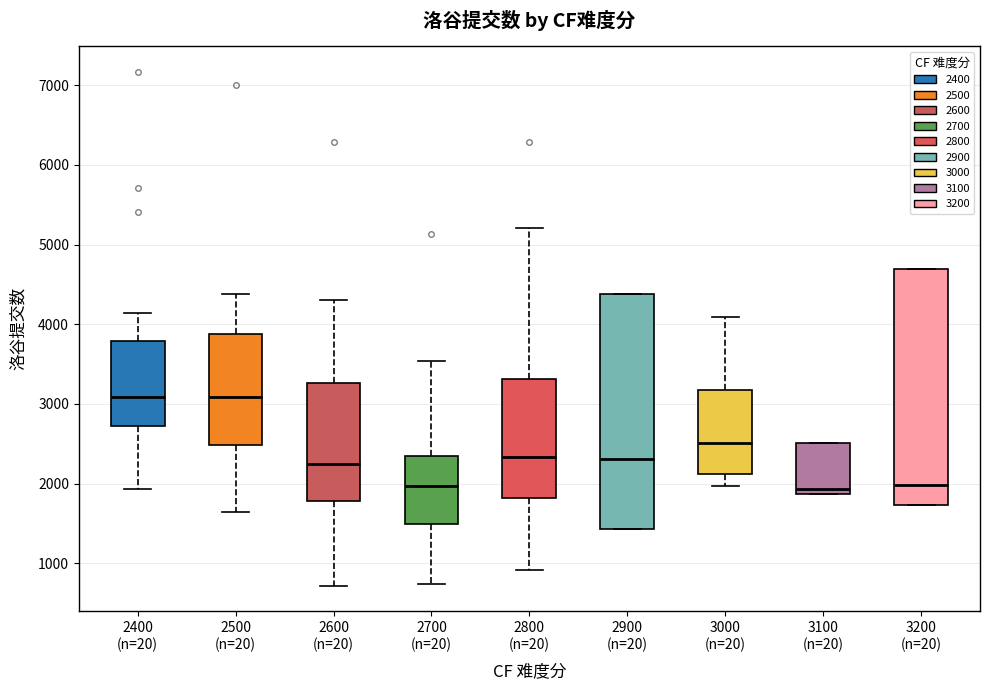

Where is the lower edge of the box for 2600 (n=20) on the y-axis? The values are not printed on the chart, so give them approximately, as read against the axis.

1800